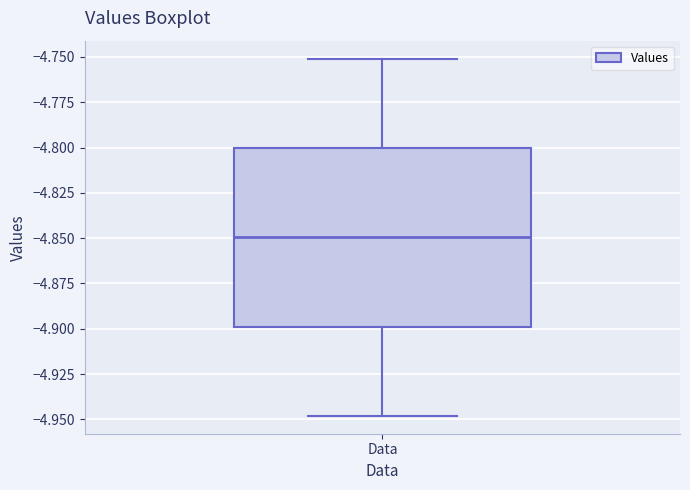

Read this box plot against the y-axis: the position of the median line, the range covered by the box, and the ends of both whiskers. The values are not printed on the chart, so give them approximately, as read against the axis.

median -4.85, box -4.90 to -4.80, whiskers -4.95 to -4.75